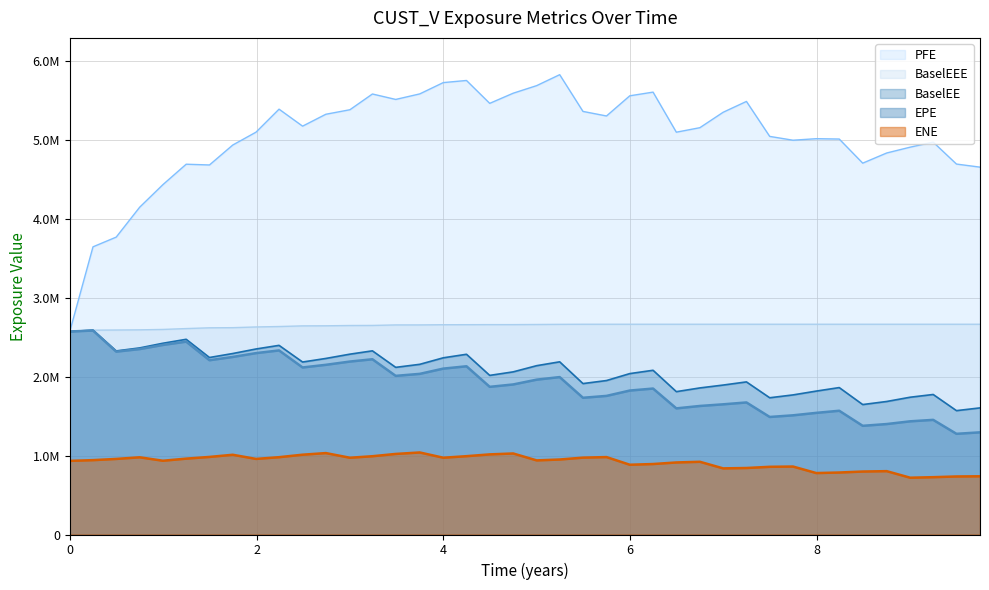

Reading left to right, extract all data points from this chart.

EPE: 0.0=2573328.0	0.248641=2585104.8	0.497275=2317806.1	0.748641=2350417.3	0.997275=2402646.7	1.24658=2444494.2	1.49589=2208899.3	1.74521=2250720.0	1.99452=2299103.5	2.2411=2333127.9	2.49315=2117280.1	2.74247=2150824.1	3.0=2192200.8	3.2411=2221253.9	3.49041=2010858.6	3.74795=2036116.9	4.0=2102746.9	4.24864=2132364.1	4.49728=1871735.5	4.74864=1901976.9	5.00001=1962724.0	5.24658=1995360.8	5.49589=1733123.8	5.74795=1756855.2	5.99726=1824629.0	6.24658=1850011.6	6.49589=1598660.0	6.74795=1629284.1	6.99726=1650116.2	7.24658=1673820.3	7.49589=1489845.7	7.74521=1510689.7	7.99452=1541779.5	8.24044=1568583.2	8.49181=1377629.7	8.74864=1400040.5	9.00001=1434692.2	9.24658=1453032.1	9.49589=1276213.2	9.74795=1295063.1
ENE: 0.0=933361.0	0.248641=942598.0	0.497275=957995.5	0.748641=978609.8	0.997275=934947.9	1.24658=961673.9	1.49589=983302.4	1.74521=1010665.0	1.99452=958123.4	2.2411=980035.6	2.49315=1011552.2	2.74247=1032089.5	3.0=973070.1	3.2411=992203.6	3.49041=1021206.3	3.74795=1039855.7	4.0=973290.4	4.24864=992750.7	4.49728=1015564.7	4.74864=1027091.3	5.00001=939365.2	5.24658=950647.5	5.49589=974362.7	5.74795=981357.2	5.99726=884248.8	6.24658=893308.4	6.49589=913242.8	6.74795=921697.4	6.99726=838191.6	7.24658=842869.8	7.49589=858145.0	7.74521=861500.1	7.99452=778819.8	8.24044=785755.2	8.49181=798189.8	8.74864=803006.2	9.00001=719875.4	9.24658=726647.0	9.49589=735614.4	9.74795=738041.3
PFE: 0.0=2573328.0	0.248641=3646363.0	0.497275=3769545.0	0.748641=4148625.8	0.997275=4434545.1	1.24658=4693398.9	1.49589=4683896.0	1.74521=4936487.0	1.99452=5099847.0	2.2411=5391210.0	2.49315=5175877.6	2.74247=5326691.0	3.0=5383926.5	3.2411=5583478.0	3.49041=5514474.0	3.74795=5584696.9	4.0=5727959.3	4.24864=5754833.9	4.49728=5464797.4	4.74864=5593369.2	5.00001=5689448.9	5.24658=5828336.6	5.49589=5362653.7	5.74795=5304830.0	5.99726=5560601.4	6.24658=5607114.4	6.49589=5099360.1	6.74795=5156391.3	6.99726=5351934.1	7.24658=5489217.9	7.49589=5045992.1	7.74521=4997592.9	7.99452=5017028.1	8.24044=5012553.8	8.49181=4706831.9	8.74864=4835615.7	9.00001=4909536.6	9.24658=4973494.8	9.49589=4695340.8	9.74795=4656409.8
BaselEE: 0.0=2573328.0	0.248641=2590129.8	0.497275=2326838.4	0.748641=2365100.3	0.997275=2424216.6	1.24658=2474127.7	1.49589=2243451.1	1.74521=2293921.7	1.99452=2351432.6	2.2411=2397374.9	2.49315=2186198.0	2.74247=2231551.4	3.0=2285819.5	3.2411=2327936.5	3.49041=2118643.2	3.74795=2157042.5	4.0=2239607.8	4.24864=2284318.6	4.49728=2016809.2	4.74864=2061475.3	5.00001=2139855.4	5.24658=2188826.6	5.49589=1913037.0	5.74795=1951477.4	5.99726=2039418.2	6.24658=2081524.1	6.49589=1810715.7	6.74795=1857846.3	6.99726=1894151.2	7.24658=1934258.0	7.49589=1733219.7	7.74521=1769269.6	7.99452=1817806.9	8.24044=1862196.1	8.49181=1647101.0	8.74864=1686030.2	9.00001=1740014.2	9.24658=1774761.9	9.49589=1569992.3	9.74795=1604759.3
BaselEEE: 0.0=2573328.0	0.248641=2590129.8	0.497275=2591973.4	0.748641=2594139.3	0.997275=2599210.6	1.24658=2610245.7	1.49589=2619904.0	1.74521=2621653.7	1.99452=2630589.6	2.2411=2636167.9	2.49315=2644335.7	2.74247=2645366.5	3.0=2649024.5	3.2411=2649935.1	3.49041=2656389.1	3.74795=2656540.7	4.0=2659011.6	4.24864=2659518.2	4.49728=2660337.1	4.74864=2660337.1	5.00001=2661981.2	5.24658=2663901.4	5.49589=2664958.4	5.74795=2664958.4	5.99726=2664958.4	6.24658=2664958.4	6.49589=2664958.4	6.74795=2664958.4	6.99726=2664958.4	7.24658=2664958.4	7.49589=2664958.4	7.74521=2664958.4	7.99452=2664958.4	8.24044=2664958.4	8.49181=2664958.4	8.74864=2664958.4	9.00001=2664958.4	9.24658=2664958.4	9.49589=2664958.4	9.74795=2664958.4